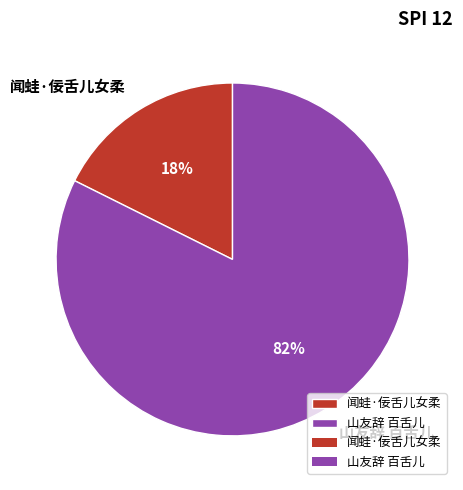

How many slices are in this pie chart?

2